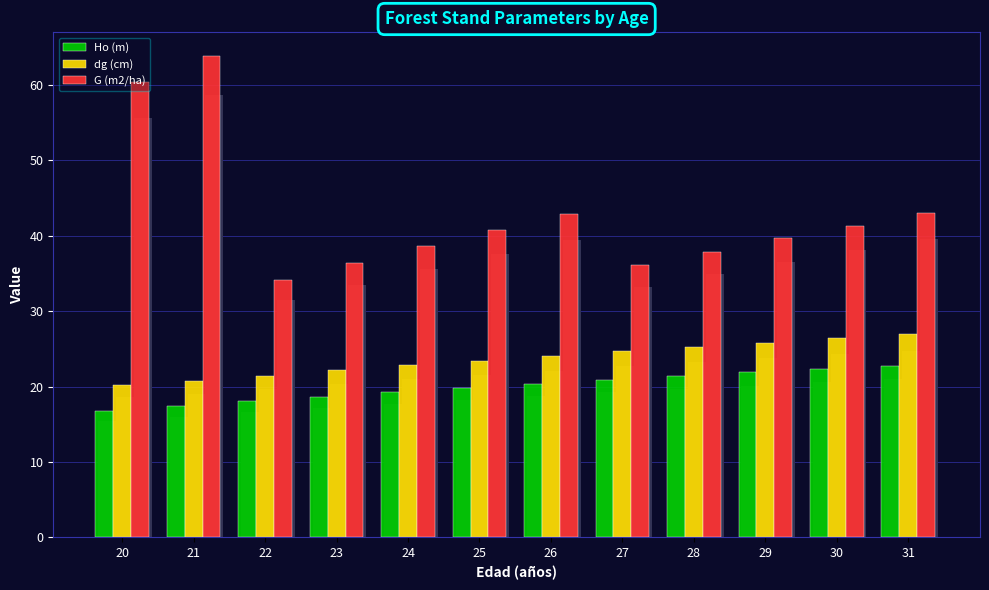

At which category is the sum across all series the highest?

21